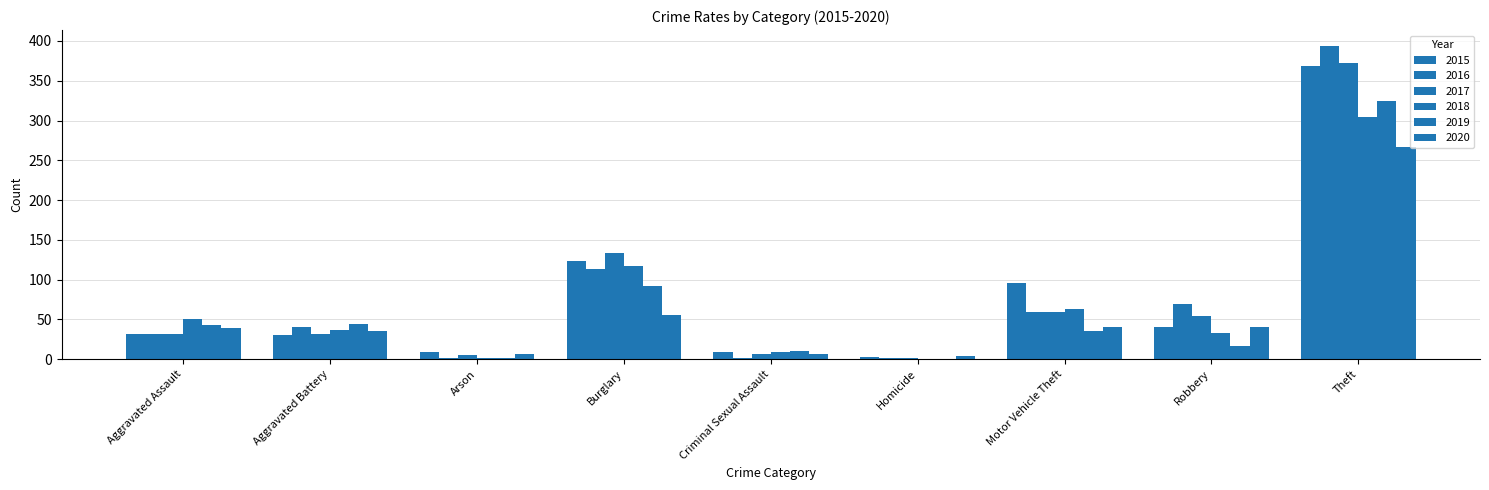

Which series has the largest total across all categories?

2015